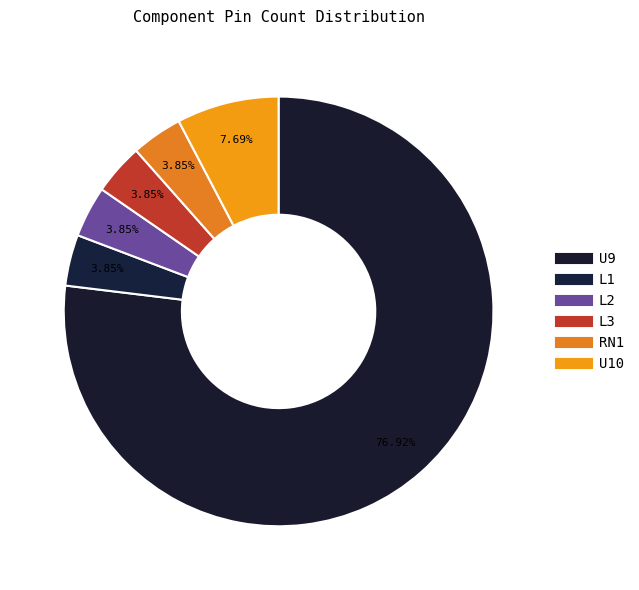

Rank the categories by value from lowest to highest.

L1, L2, L3, RN1, U10, U9